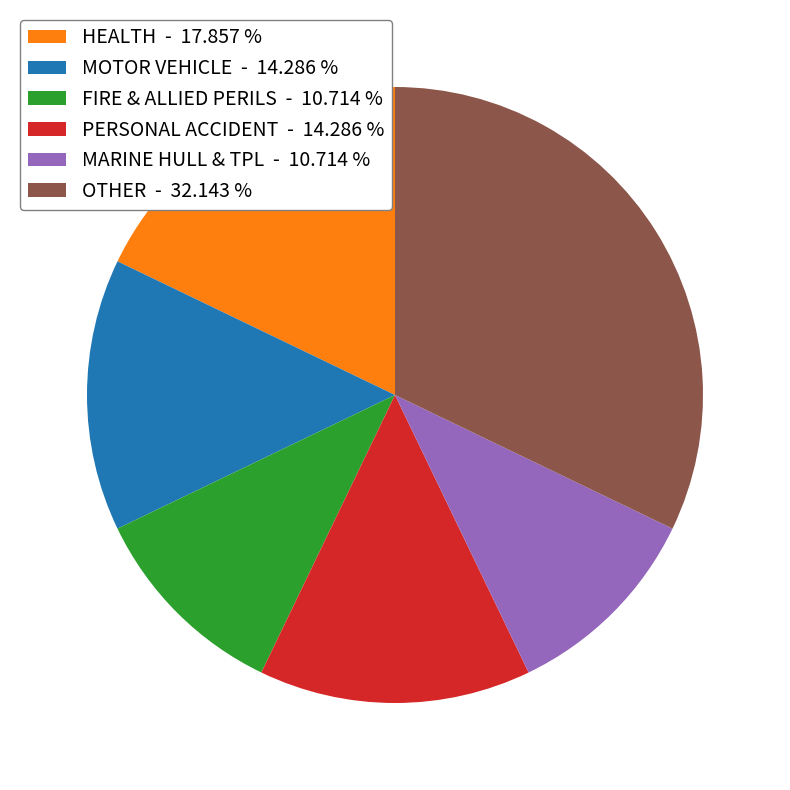

How many slices are in this pie chart?

6